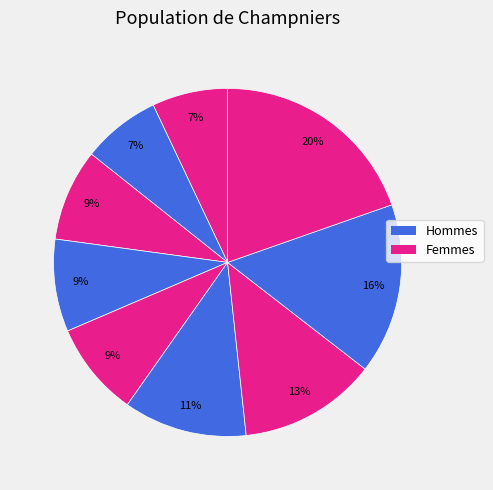

How many slices are in this pie chart?

9